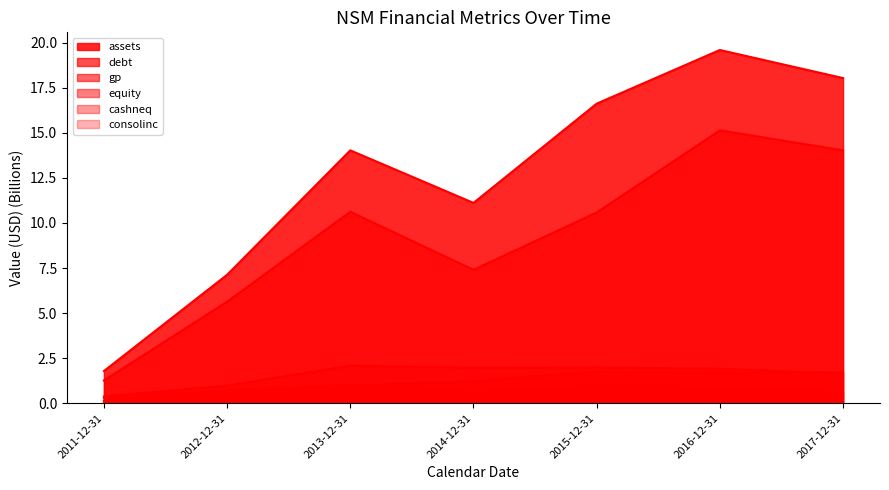

Where is the first local minimum for equity?

2016-12-31